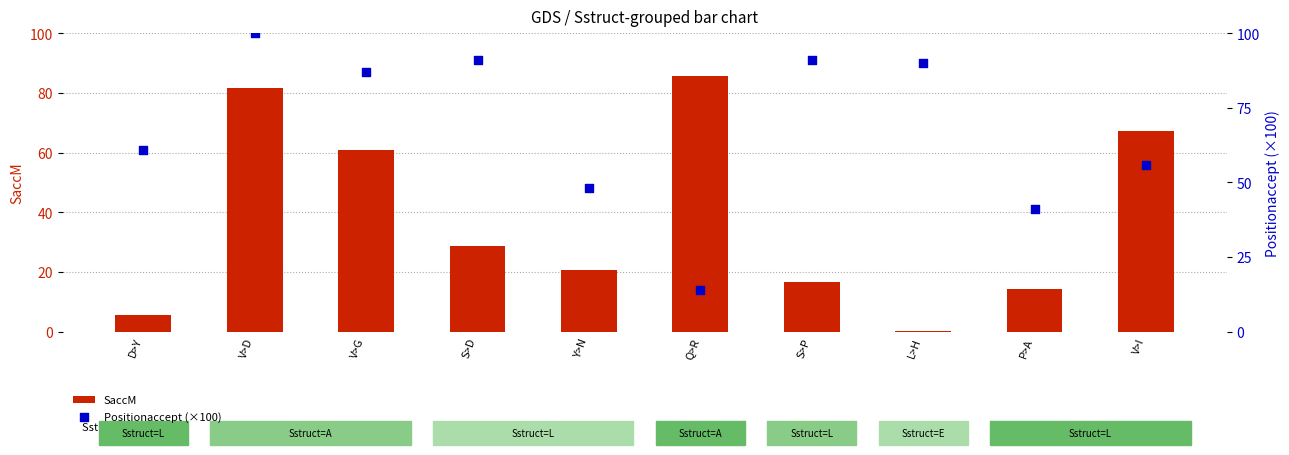

Is the value of Positionaccept (×100) at P>A greater than the value of SaccM at S>D?

Yes